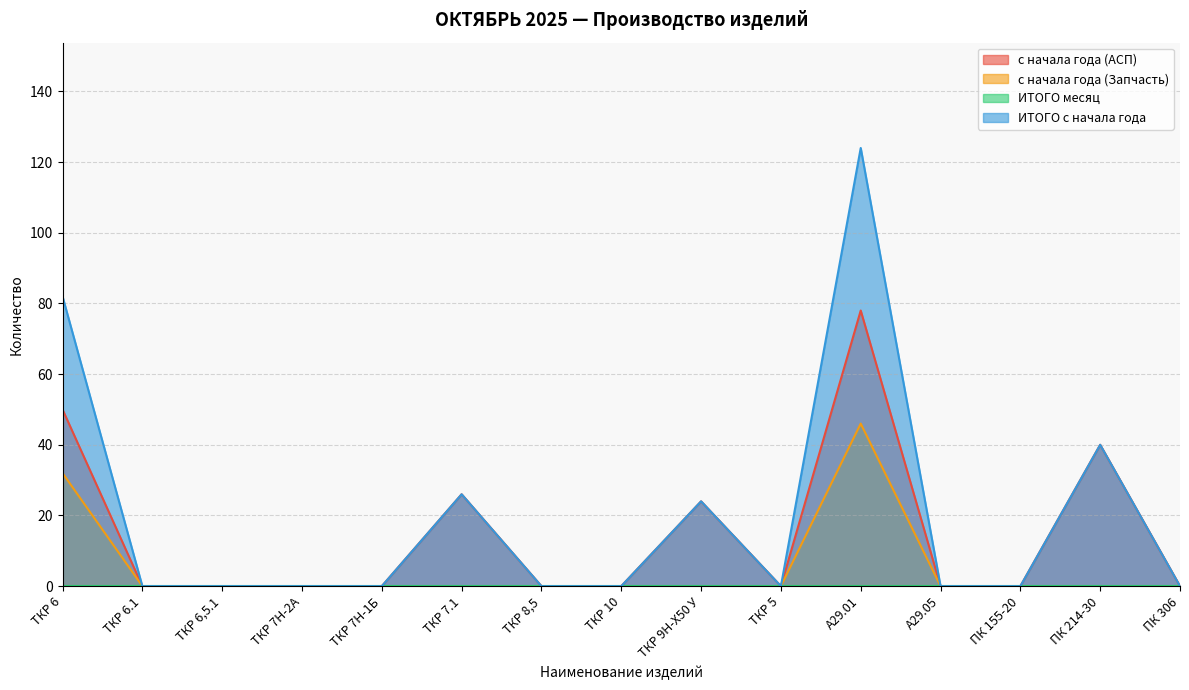

Is it true that с начала года (АСП) equals 49 at ТКР 6.1?

False